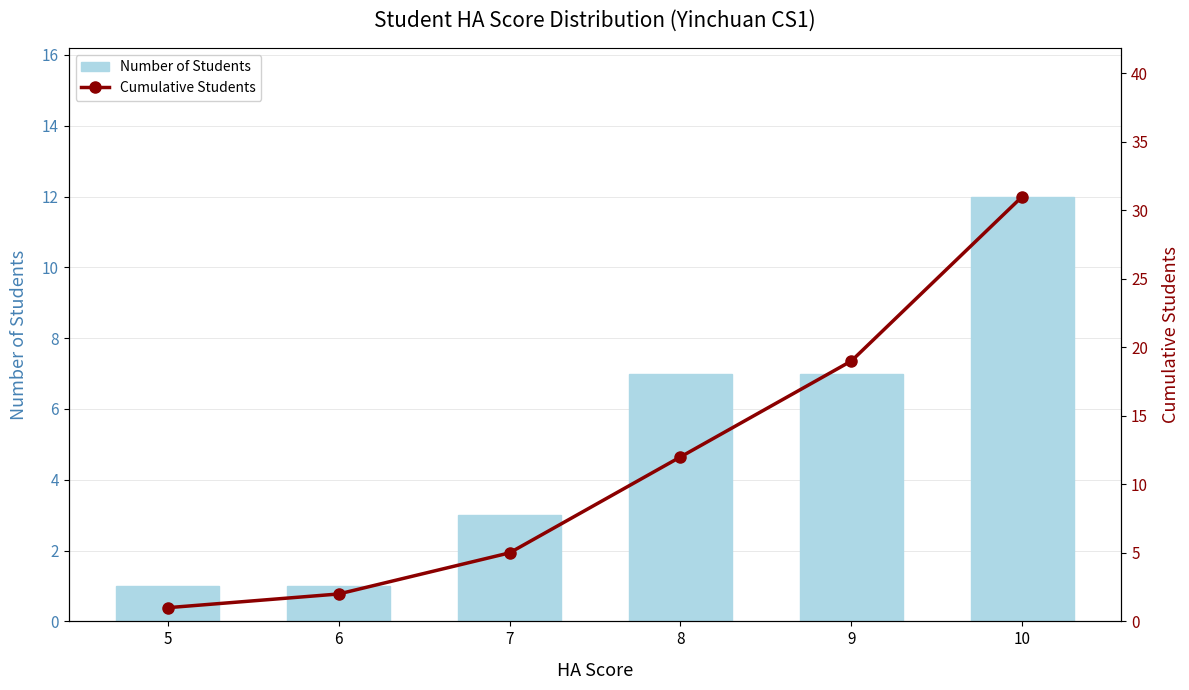

Where is Number of Students nearest to the value 6?

8